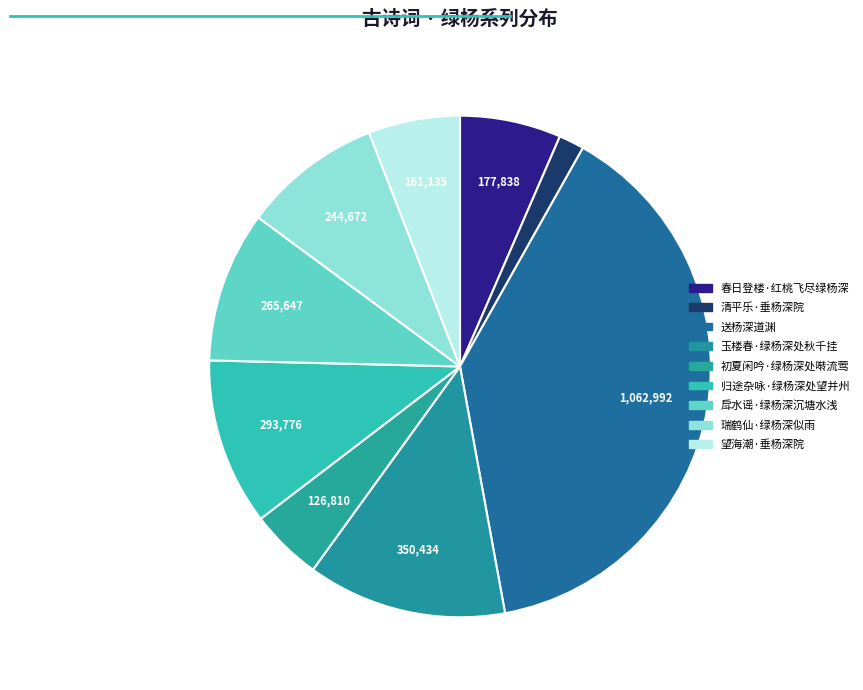

Combined, do 望海潮·垂杨深院 and 春日登楼·红桃飞尽绿杨深 account for over 50%?

No